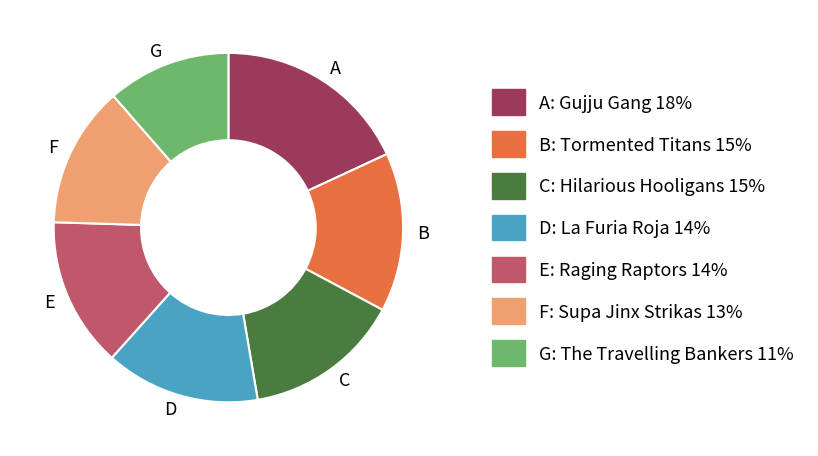

Which slice is the smallest?

G